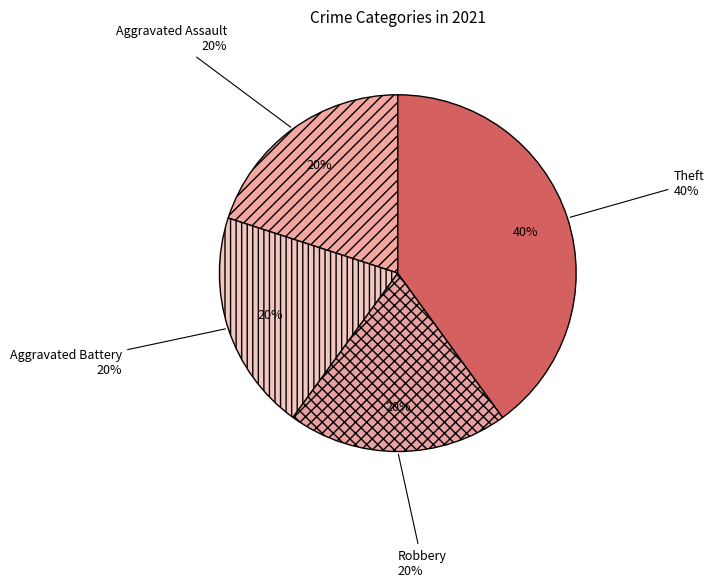

The Aggravated Assault slice represents 20% of the pie. True or false?

True